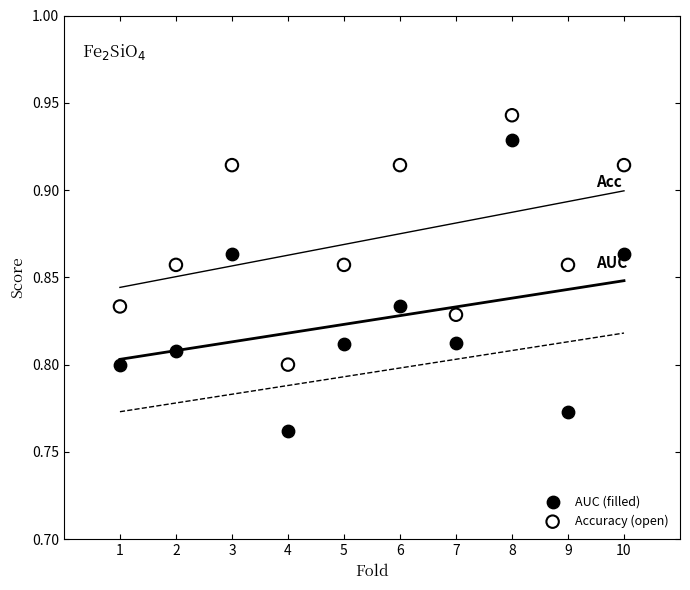

Which series reaches the maximum Y coordinate?

Accuracy (open)